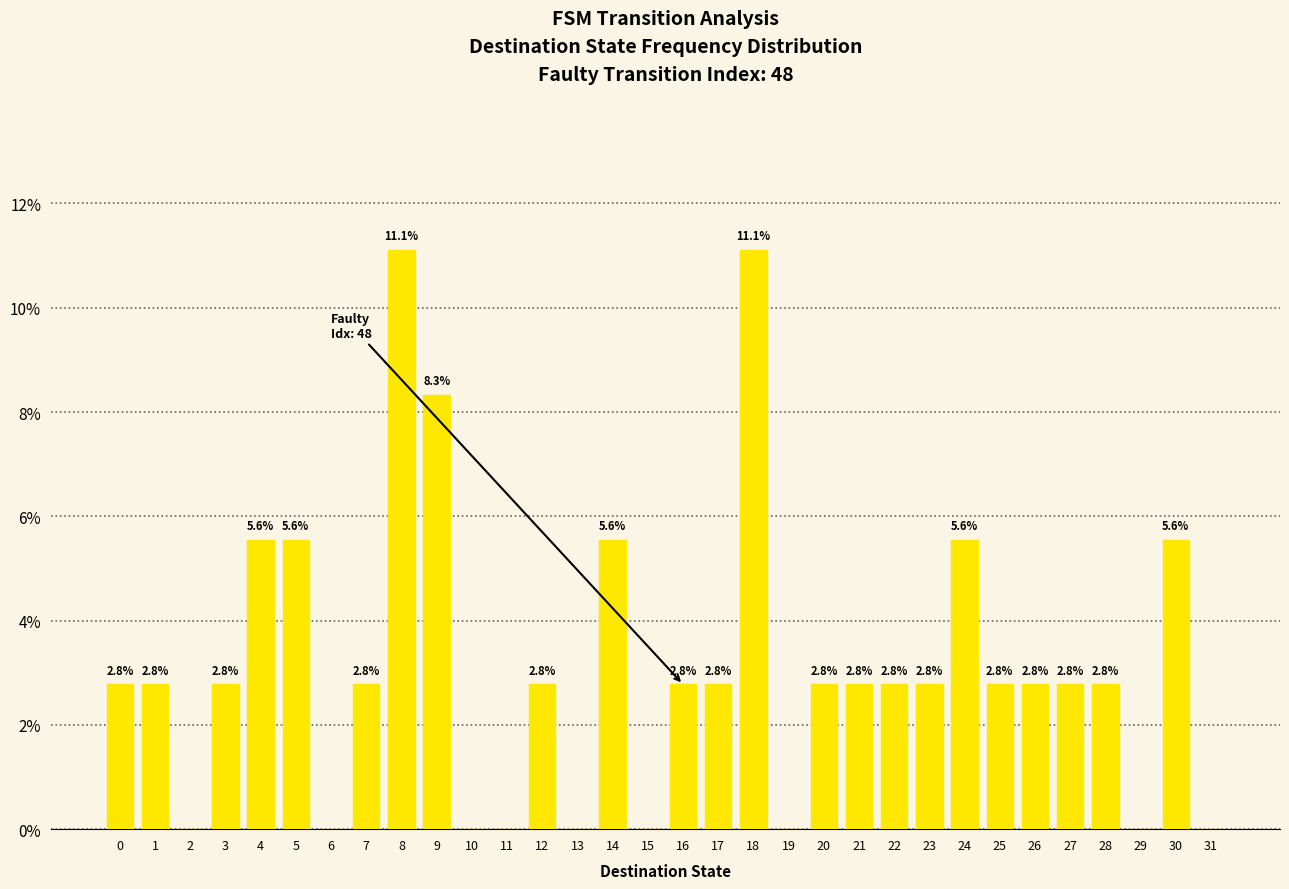

How many positive values are there?

23